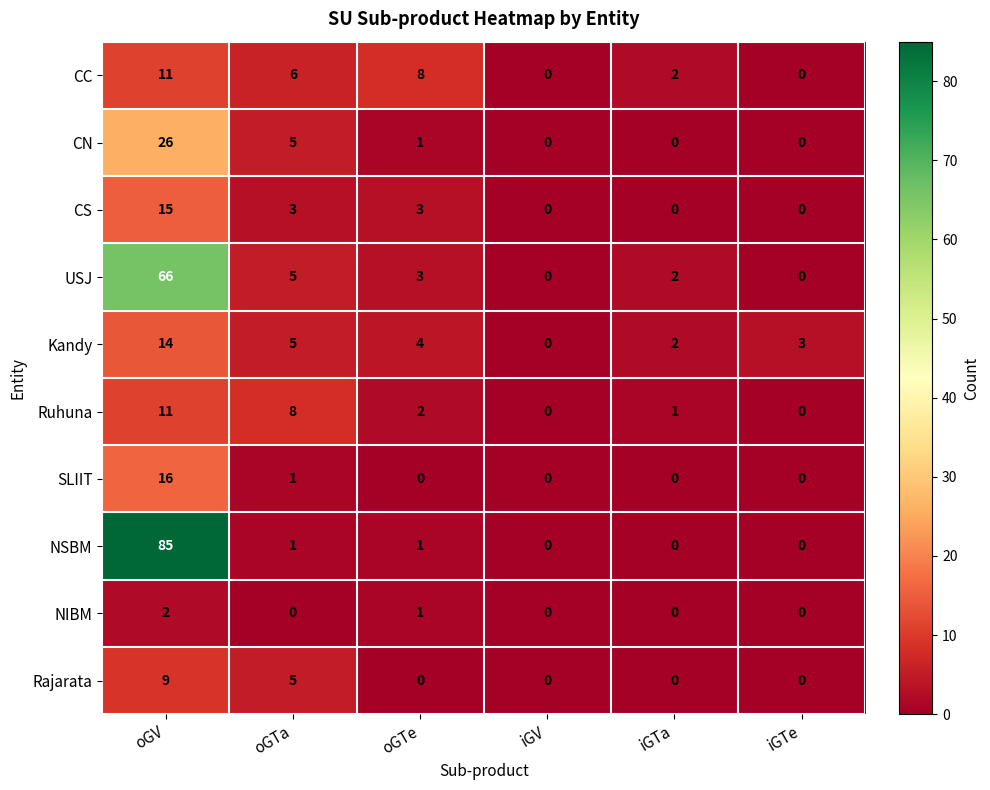

What is the sum of all SLIIT values?

17